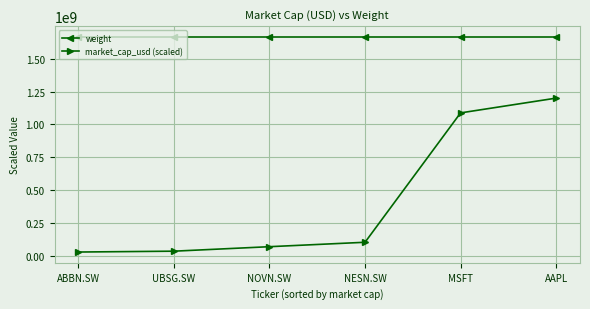

Which series has the widest spread of values?

market_cap_usd (scaled)